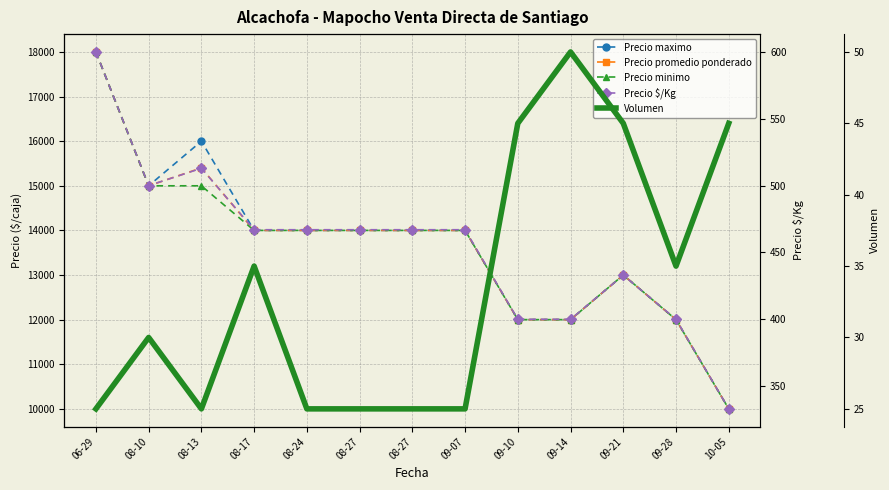

Is it true that Precio minimo equals 12000 at 09-10?

True